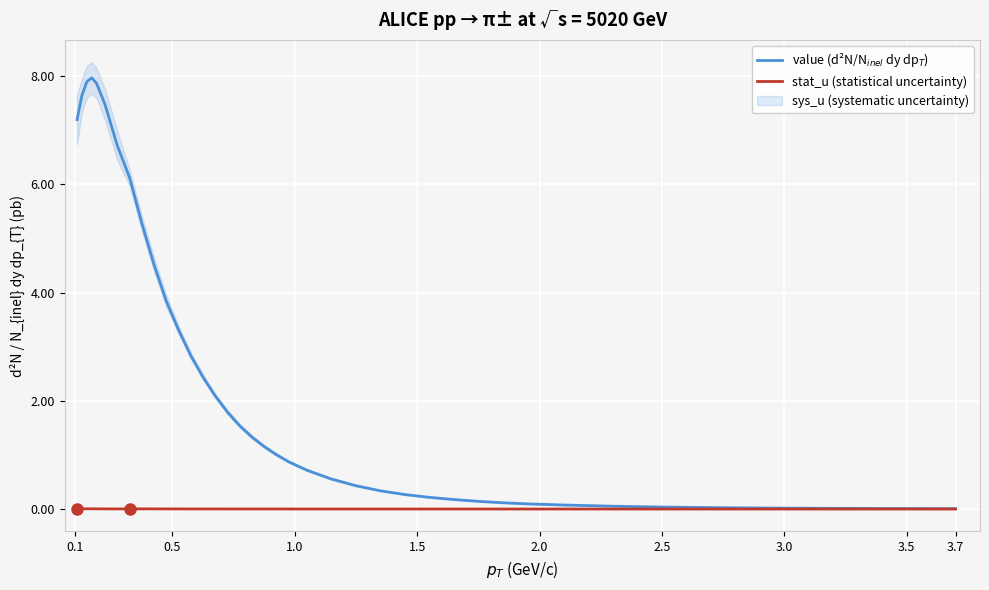

True or false: stat_u (statistical uncertainty) and value (d²N/N$_{inel}$ dy dp$_T$) intersect in this chart.

False